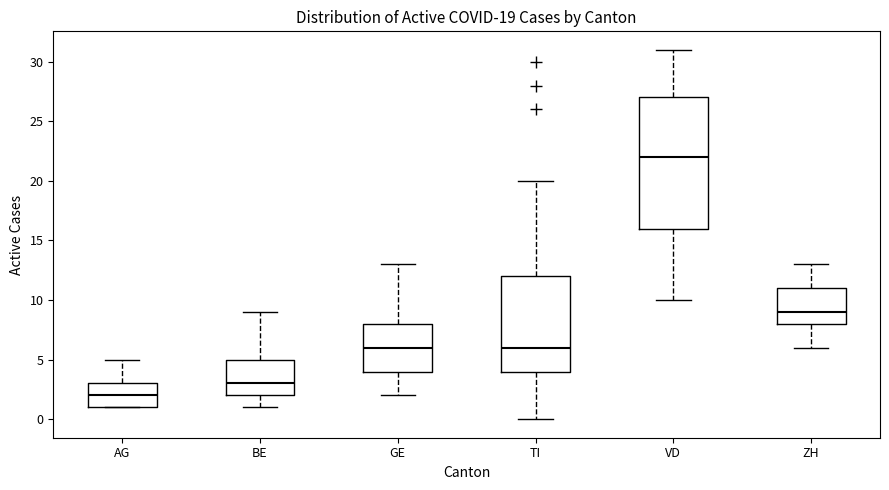

Which box has the lowest median line?

AG